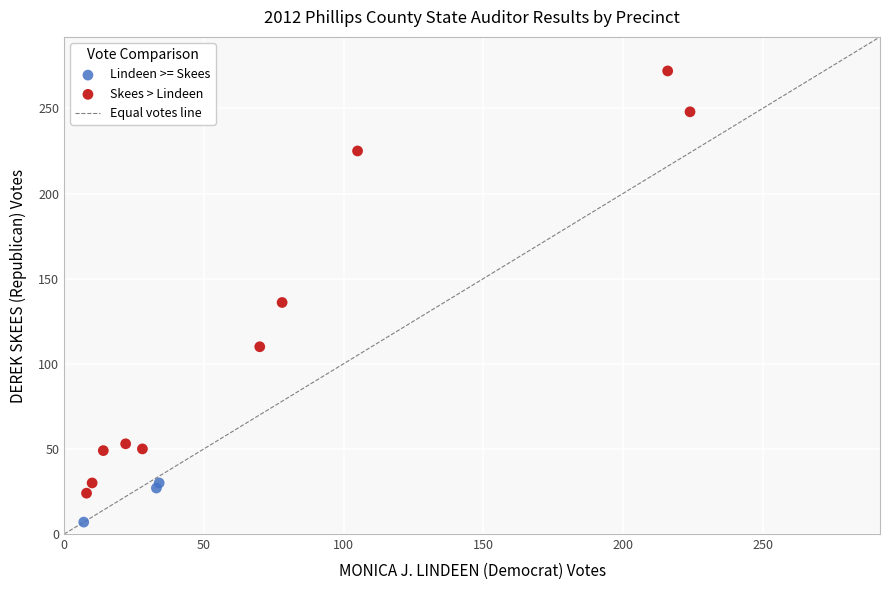

Which series has the largest Y range (max minus min)?

Skees > Lindeen